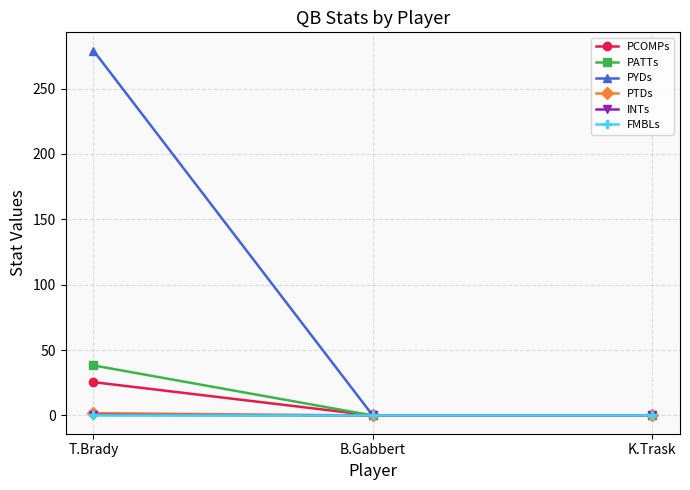

How many distinct data groups are displayed?

6